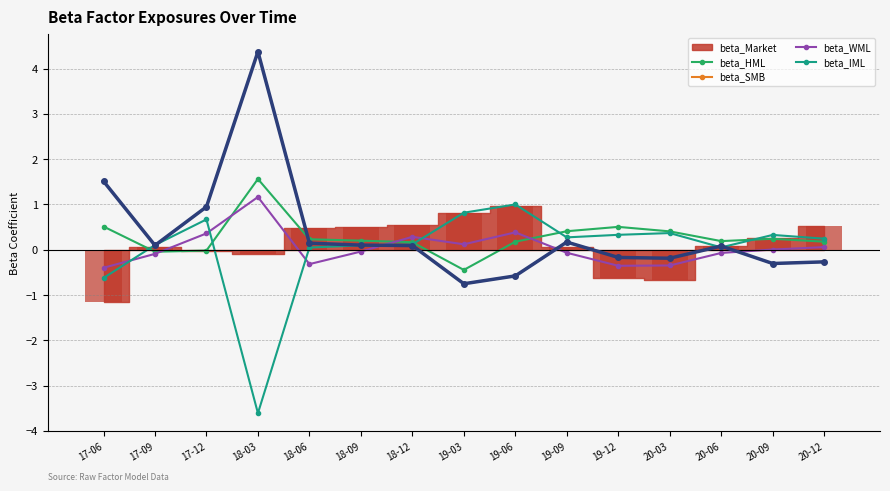

What is the value of the beta_WML bar at the 12th from the left?

-0.3